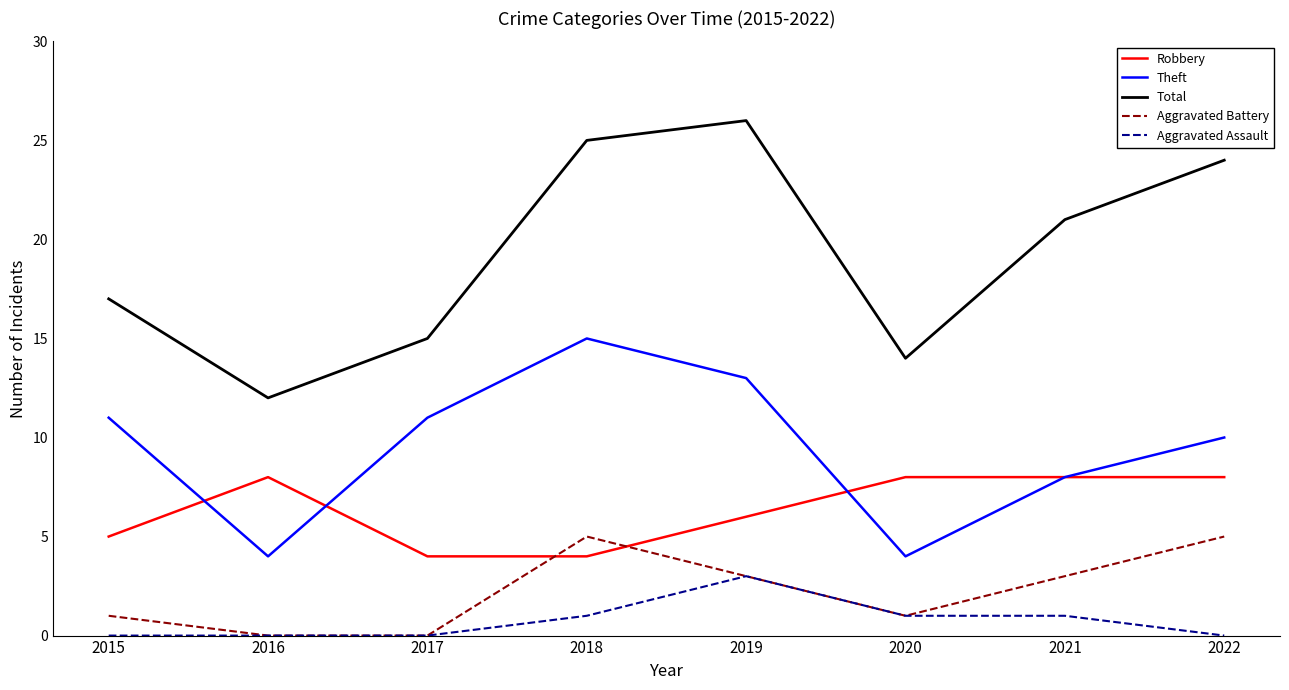

How many distinct data groups are displayed?

5